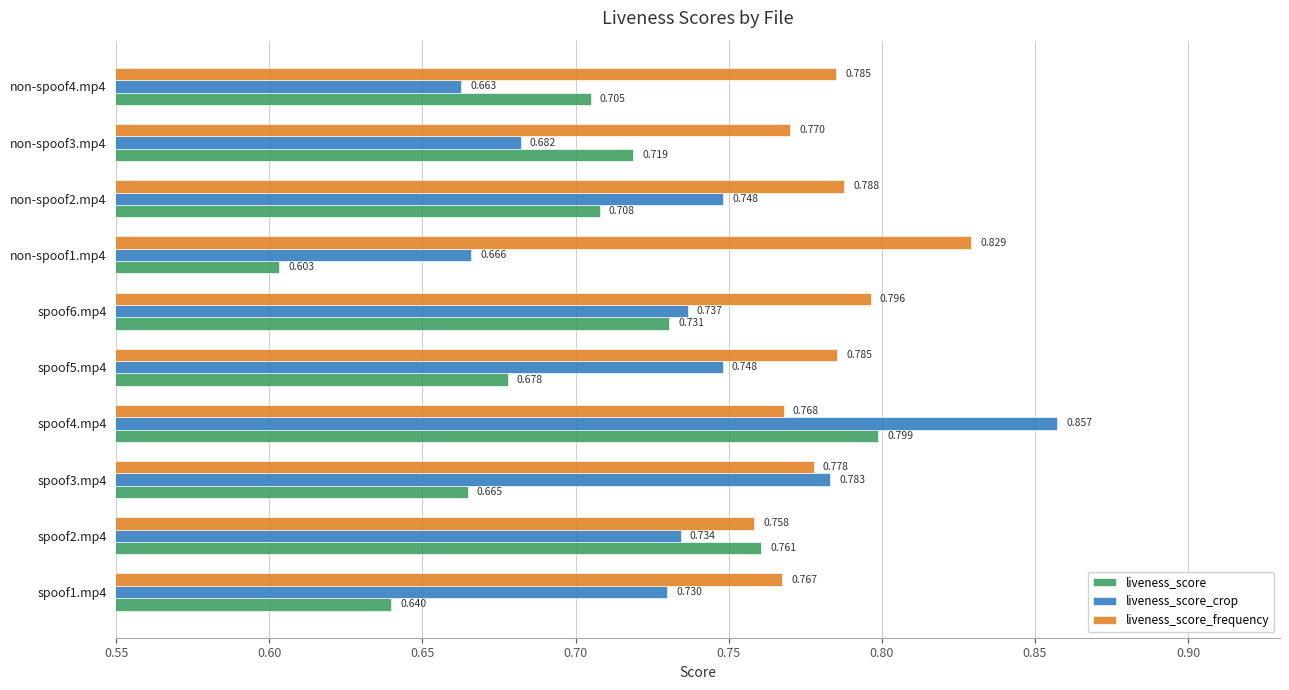

At how many categories does at least one series exceed 0?

10